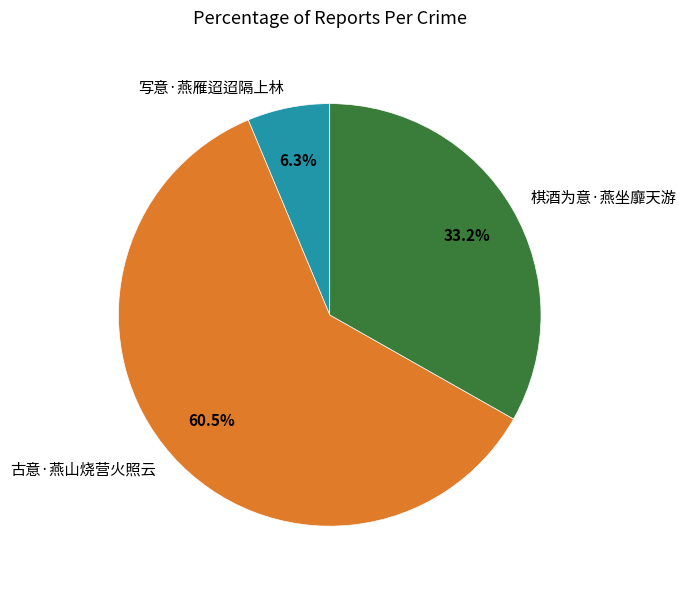

What is the smallest slice in the pie chart?

写意·燕雁迢迢隔上林